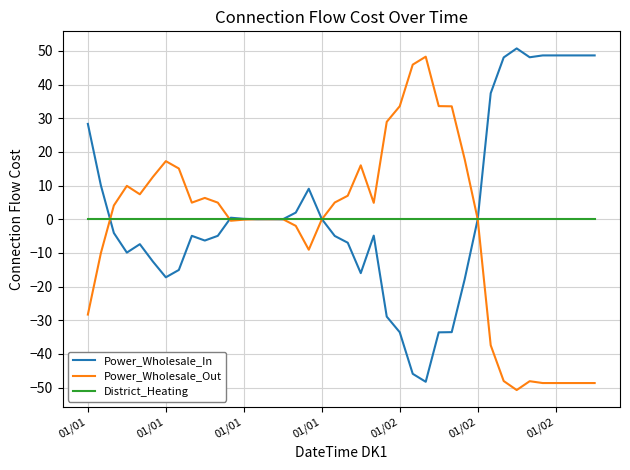

What is the maximum value shown in the chart?

50.7